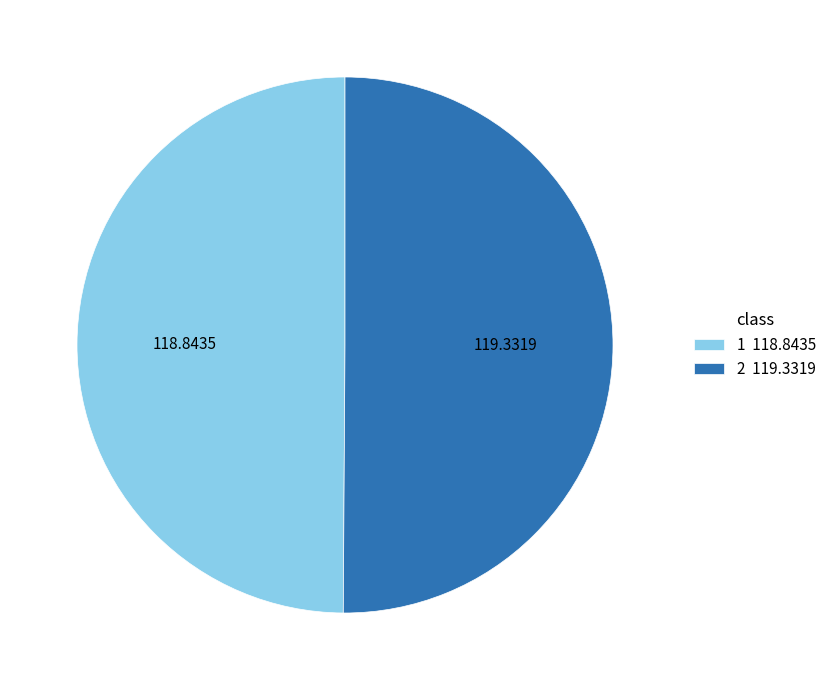

Combined, do 1 118.8435 and 2 119.3319 account for over 50%?

Yes